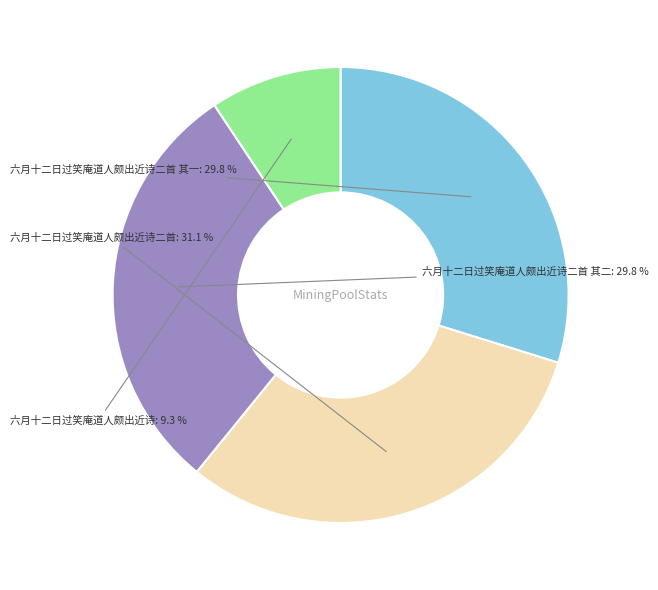

Which slice is the smallest?

六月十二日过笑庵道人颇出近诗